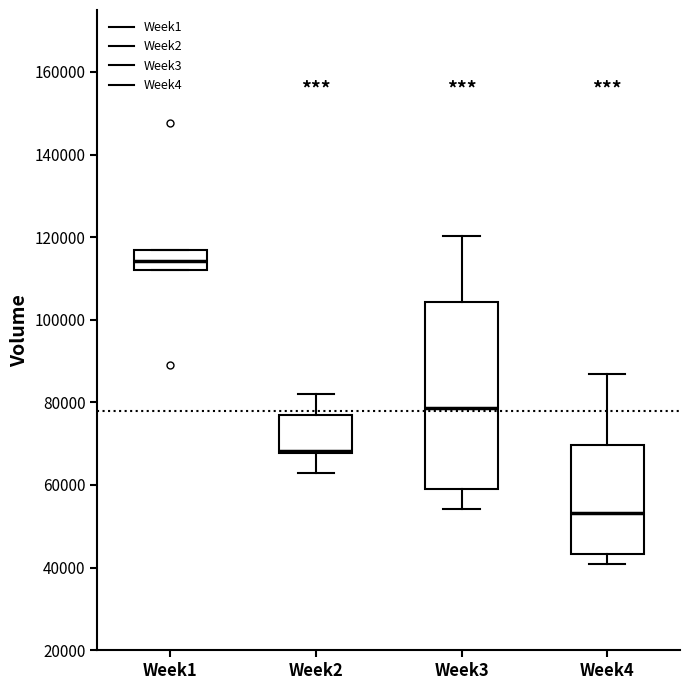

Reading left to right, read every box against the y-axis: the position of its median line, the range the box covers, and the ends of its whiskers. The values are not printed on the chart, so give them approximately, as read against the axis.

Week1: median 114000, box 112000 to 116000, whiskers 112000 to 116000
Week2: median 68000 (just above the box's lower edge), box 68000 to 78000, whiskers 62000 to 82000
Week3: median 78000, box 58000 to 104000, whiskers 54000 to 120000
Week4: median 54000, box 44000 to 70000, whiskers 40000 to 86000